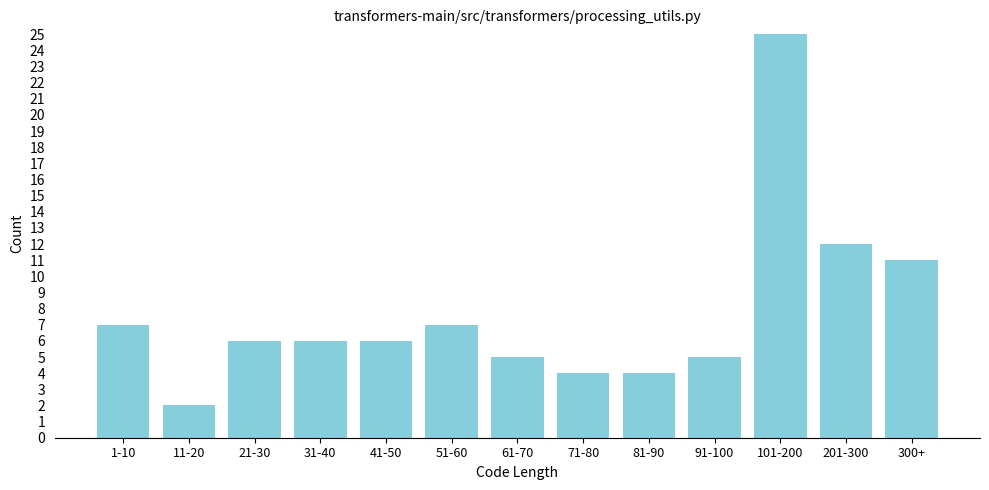

Reading left to right, what are all the values shown in this chart?

1-10=7	11-20=2	21-30=6	31-40=6	41-50=6	51-60=7	61-70=5	71-80=4	81-90=4	91-100=5	101-200=25	201-300=12	300+=11